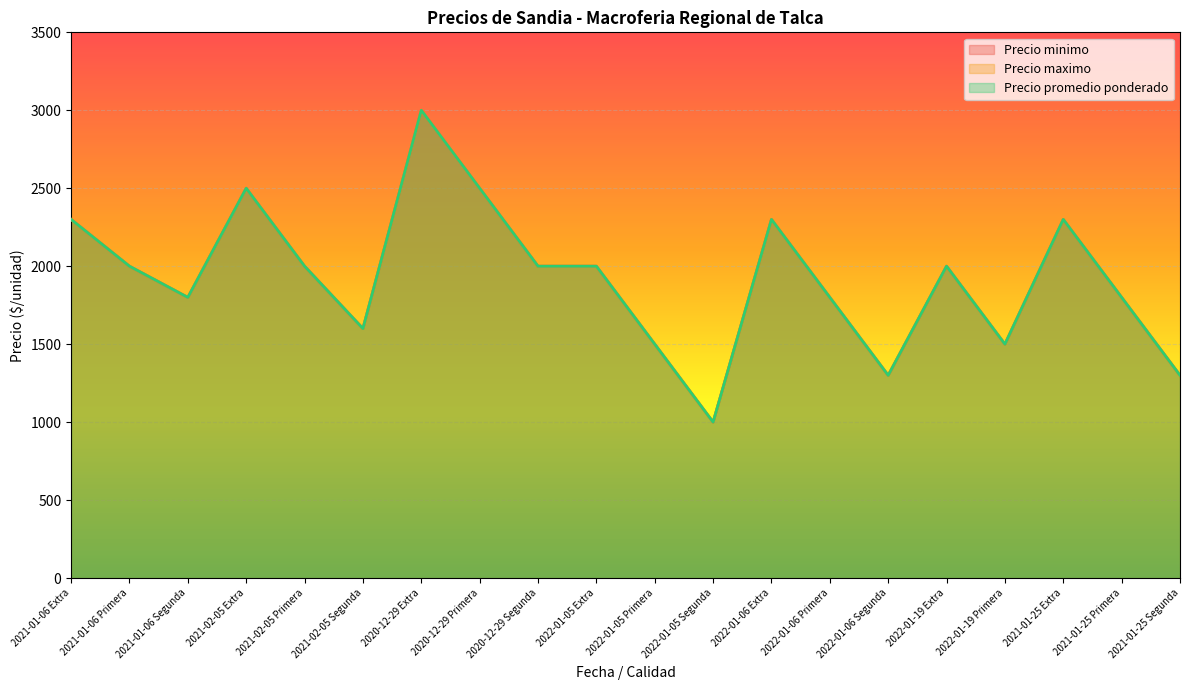

What is the total value across all series at 2020-12-29 Primera?

7500